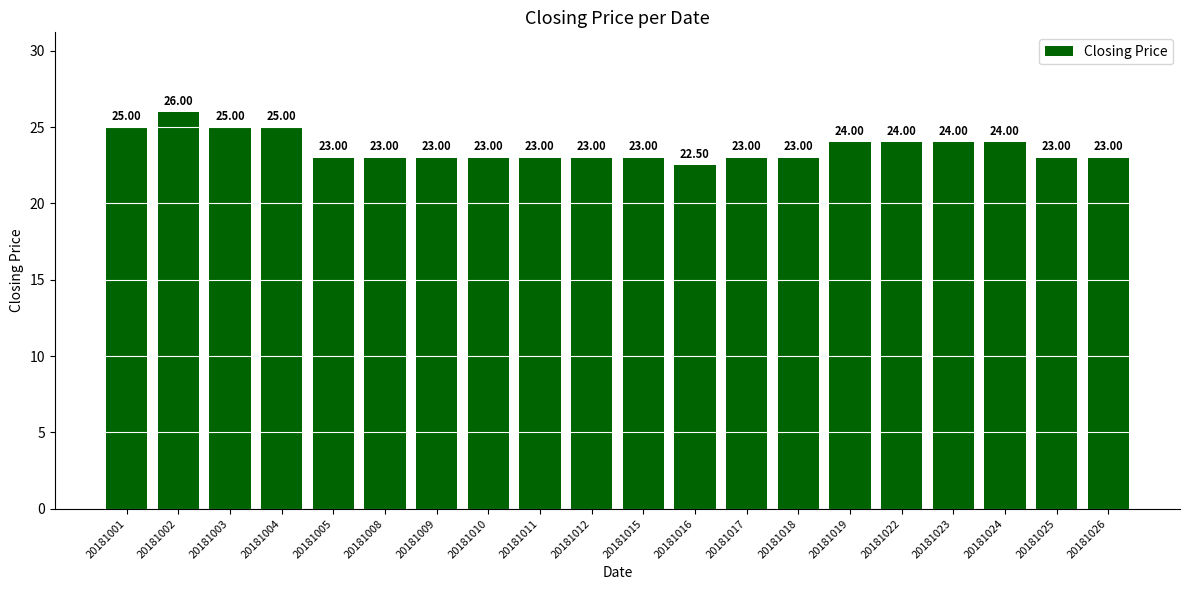

What is the difference between the values at 20181003 and 20181015?

2.0